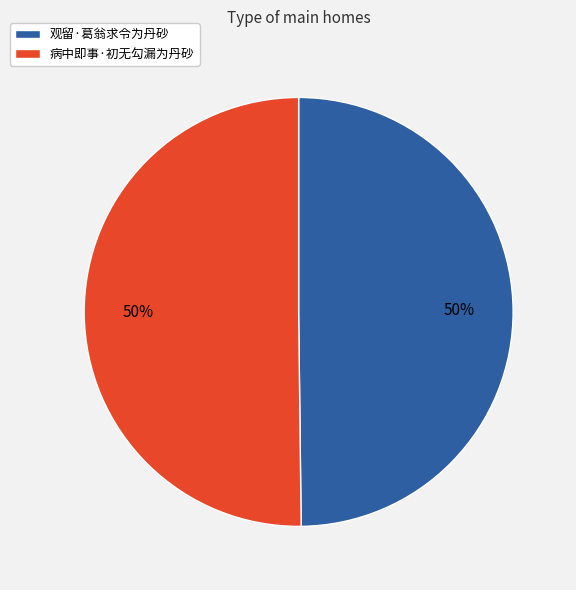

Do 病中即事·初无勾漏为丹砂 and 观留·葛翁求令为丹砂 together represent more than half of the pie?

Yes